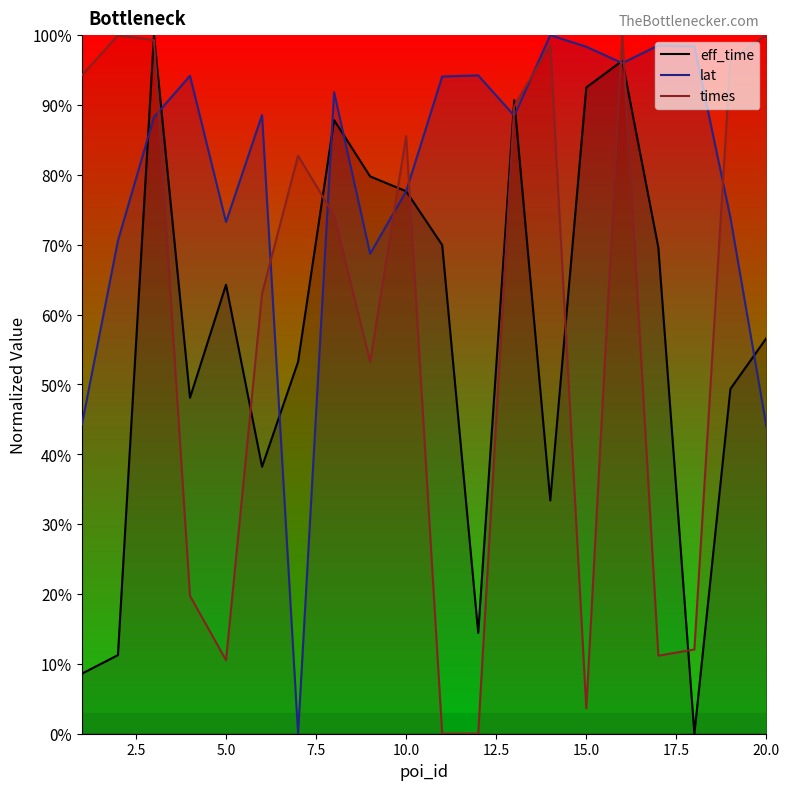

What are all the series names shown in the legend?

eff_time, lat, times